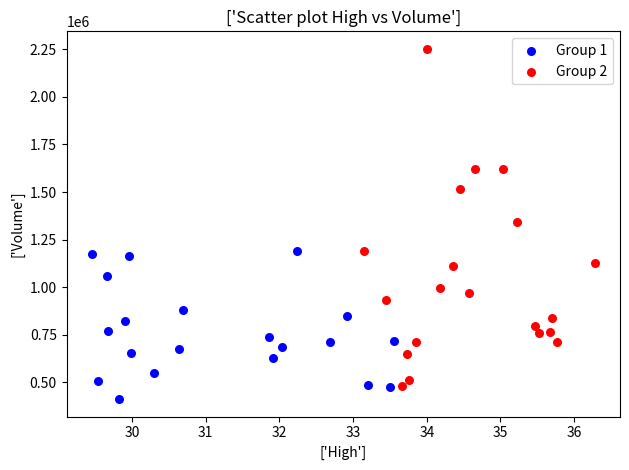

Which series has the largest Y range (max minus min)?

Group 2